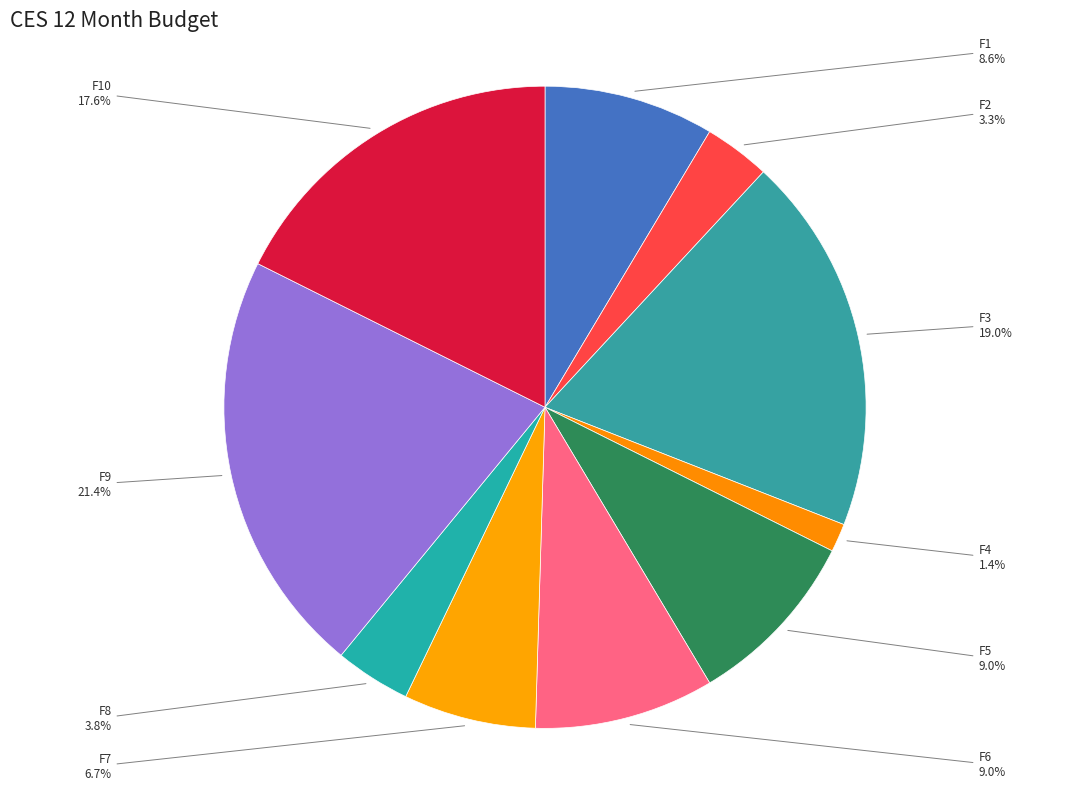

Is it true that F7 is 7% of the pie?

True